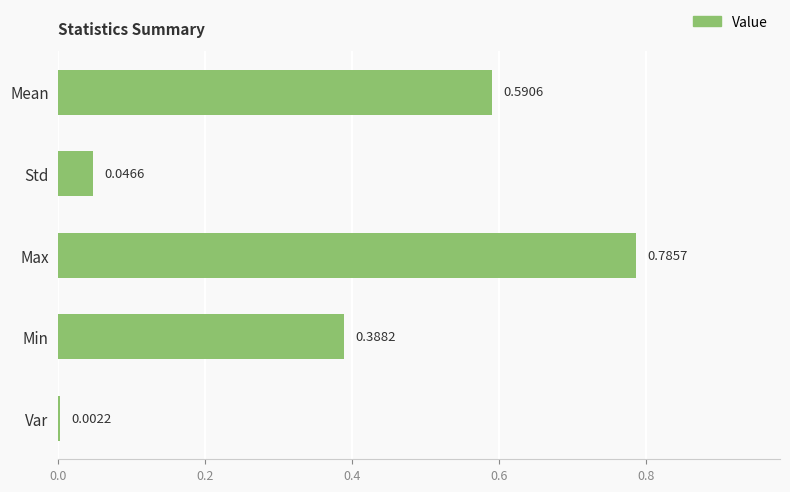

Count the number of categories in the chart.

5